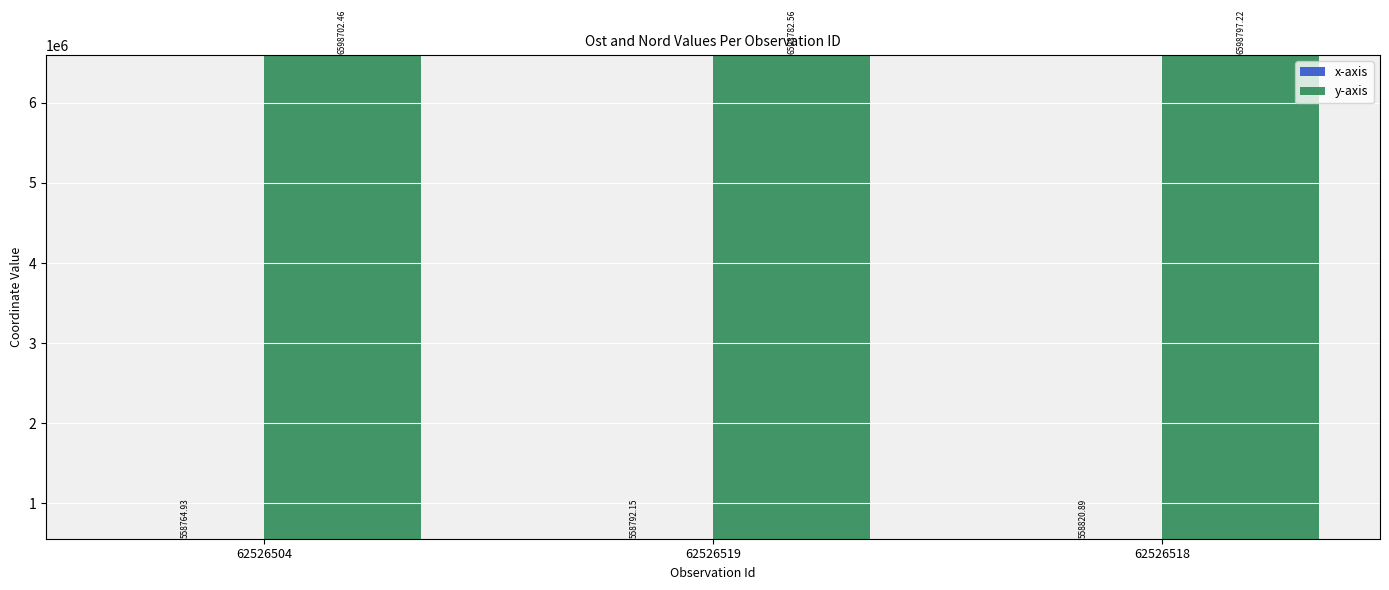

What is the difference between the y-axis values at 62526504 and 62526518?

94.8